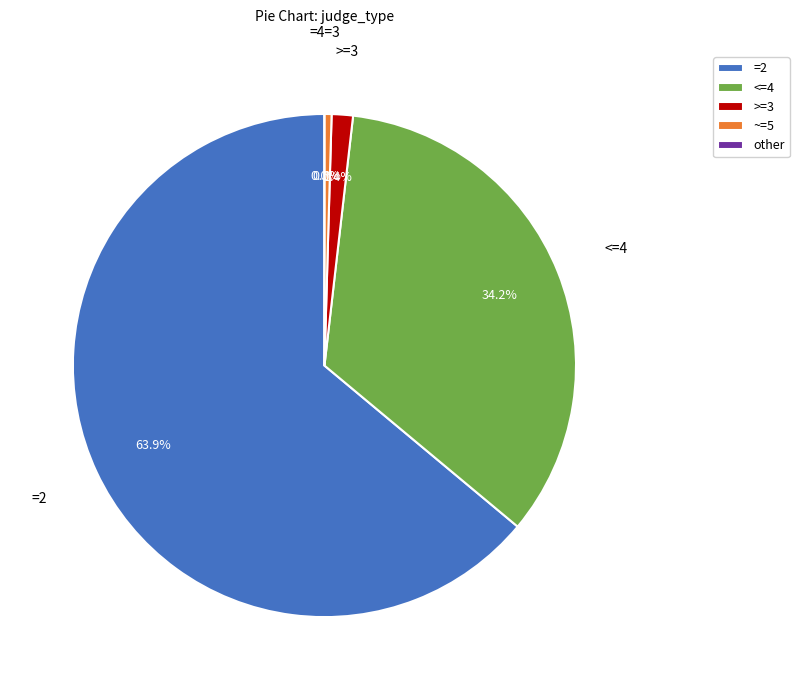

Does =2 account for over 50% of the chart?

Yes